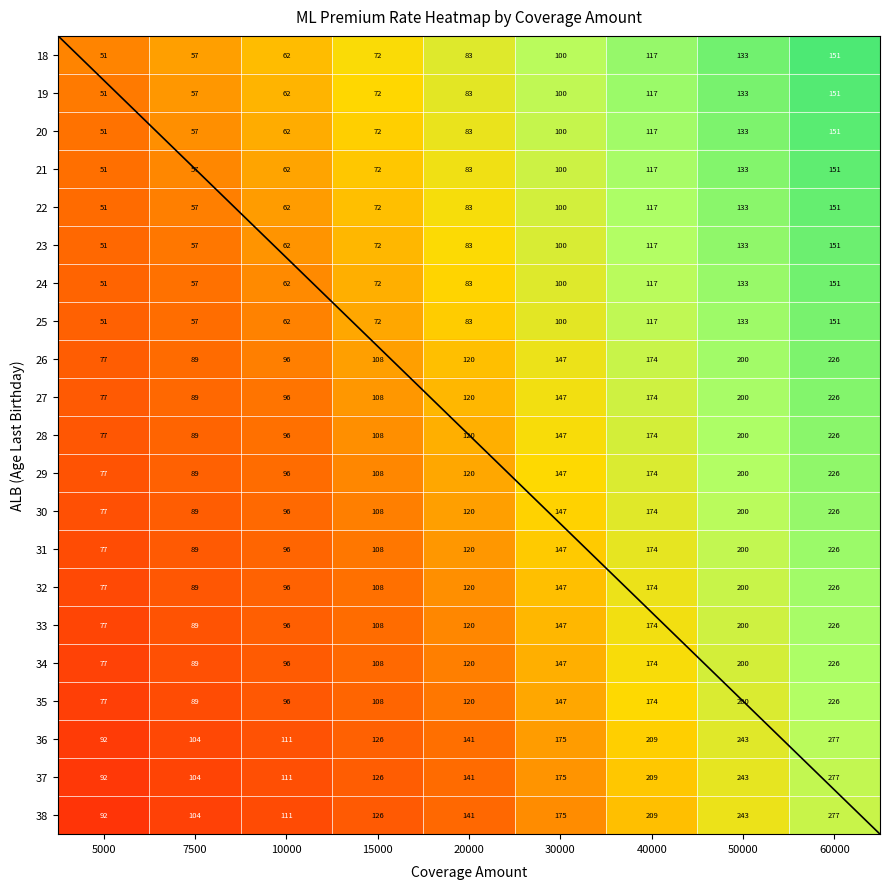

The 33 series shows 37 at 20000. True or false?

False